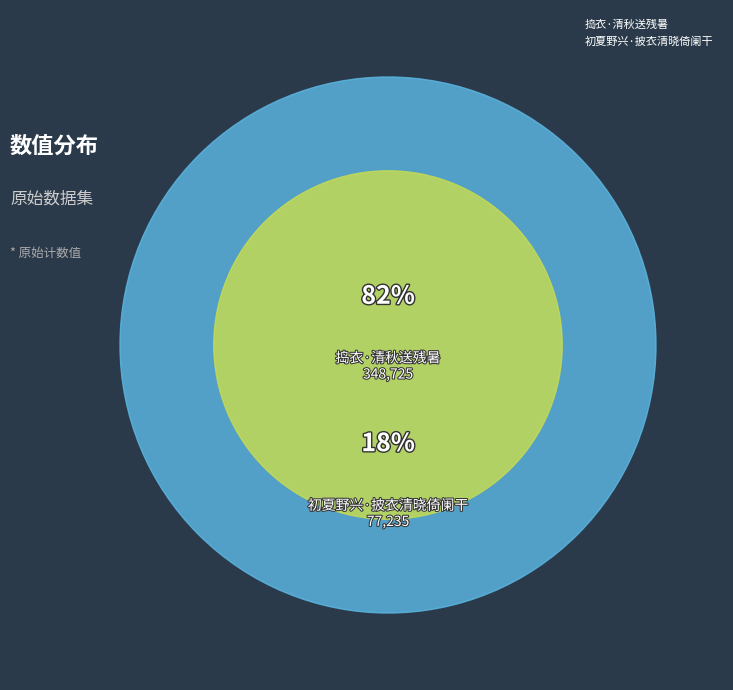

Which category has the smallest portion of the pie?

初夏野兴·披衣清晓倚阑干